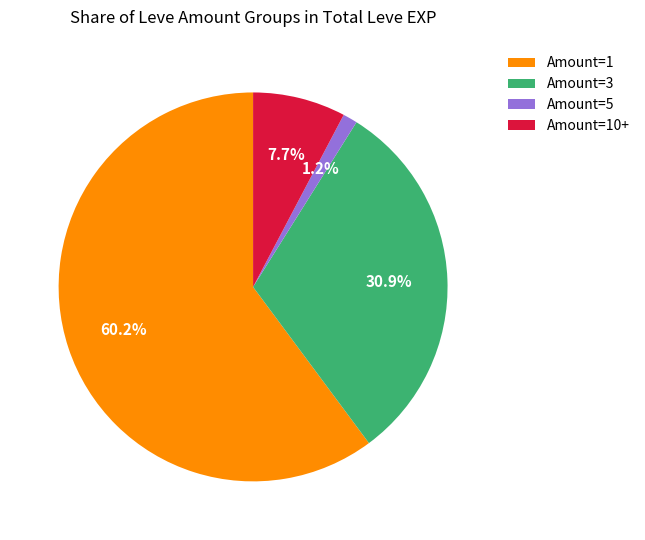

What is the smallest slice in the pie chart?

Amount=5